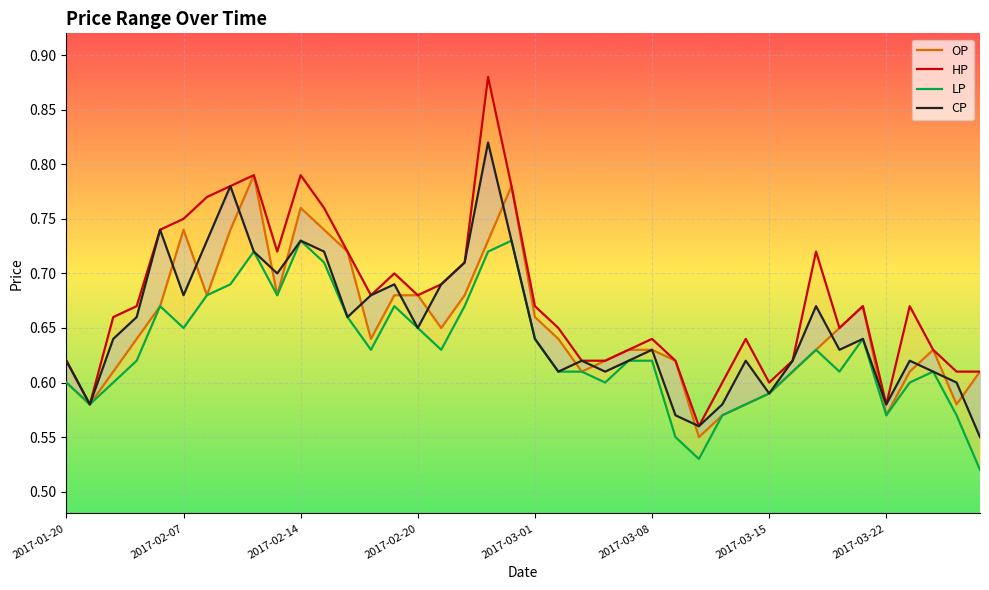

What is the maximum value for CP?

0.8